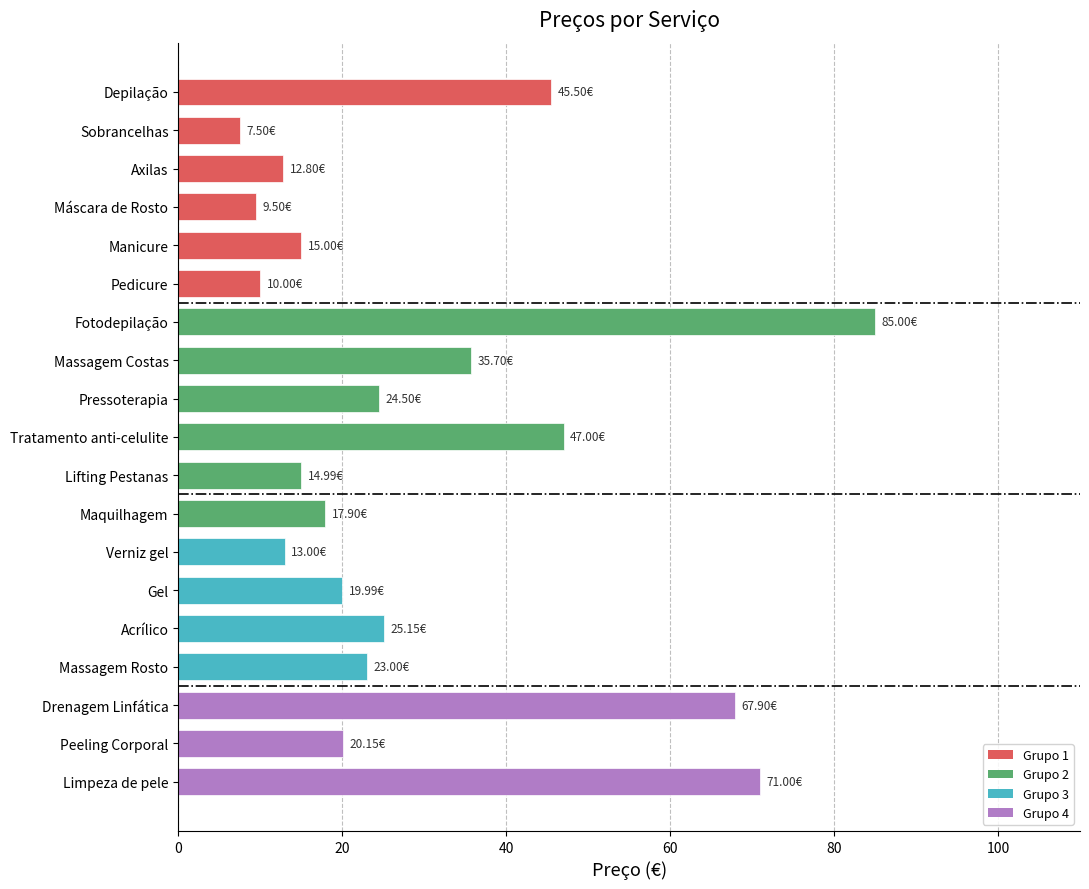

What is the label of the 18th bar from the top?

Peeling Corporal